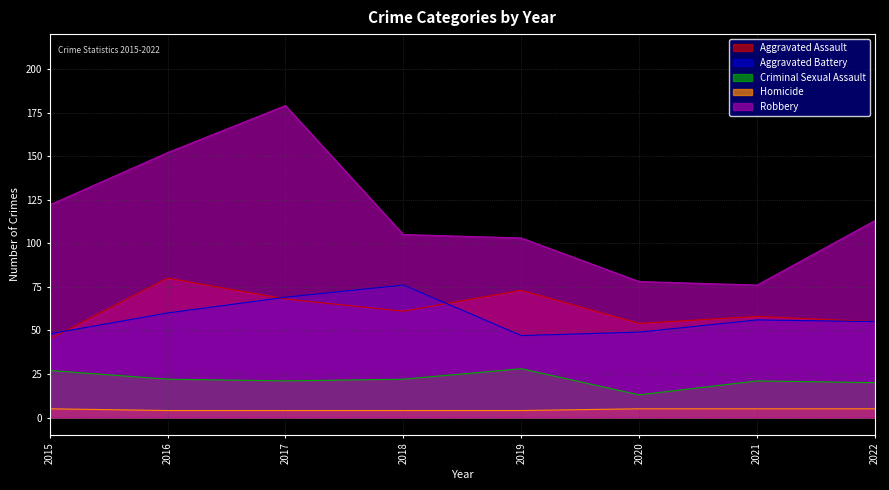

True or false: Robbery and Aggravated Battery cross at least once.

False